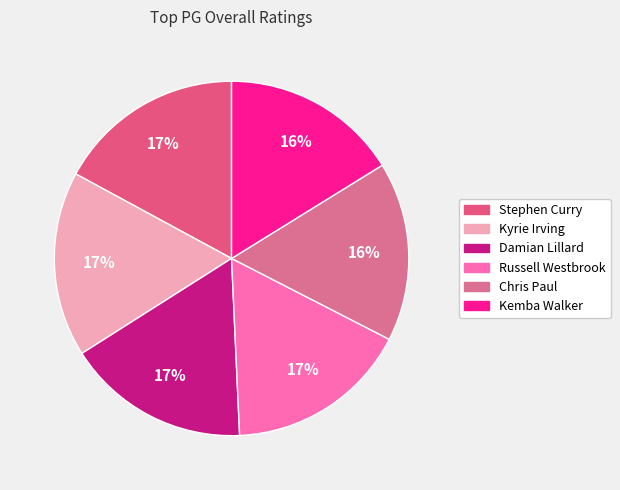

To the nearest percent, what is the combined percentage of Russell Westbrook and Chris Paul?

33%